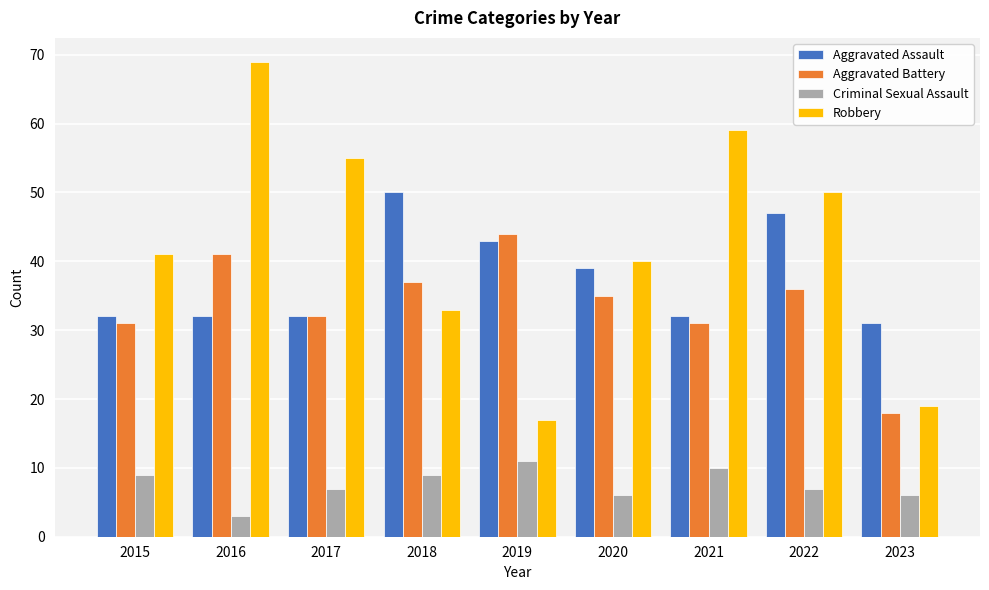

Rank the series by their maximum value, from highest to lowest.

Robbery, Aggravated Assault, Aggravated Battery, Criminal Sexual Assault